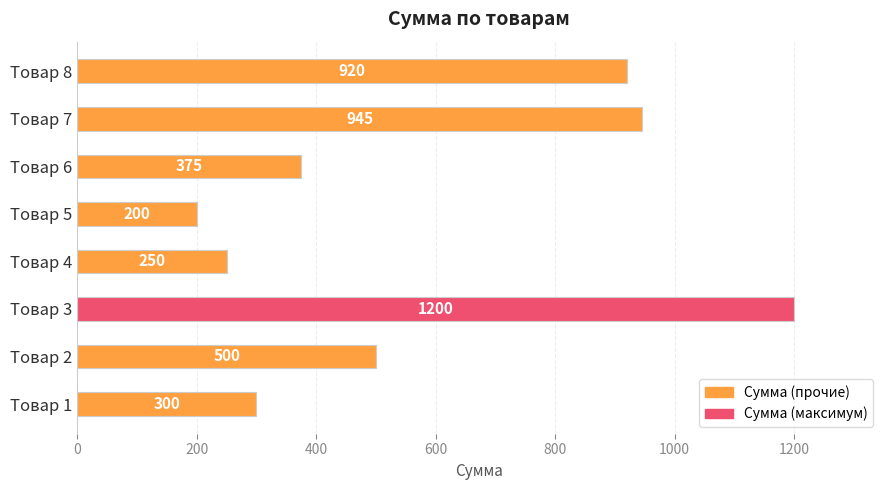

What is the difference between the maximum and minimum values?

1000